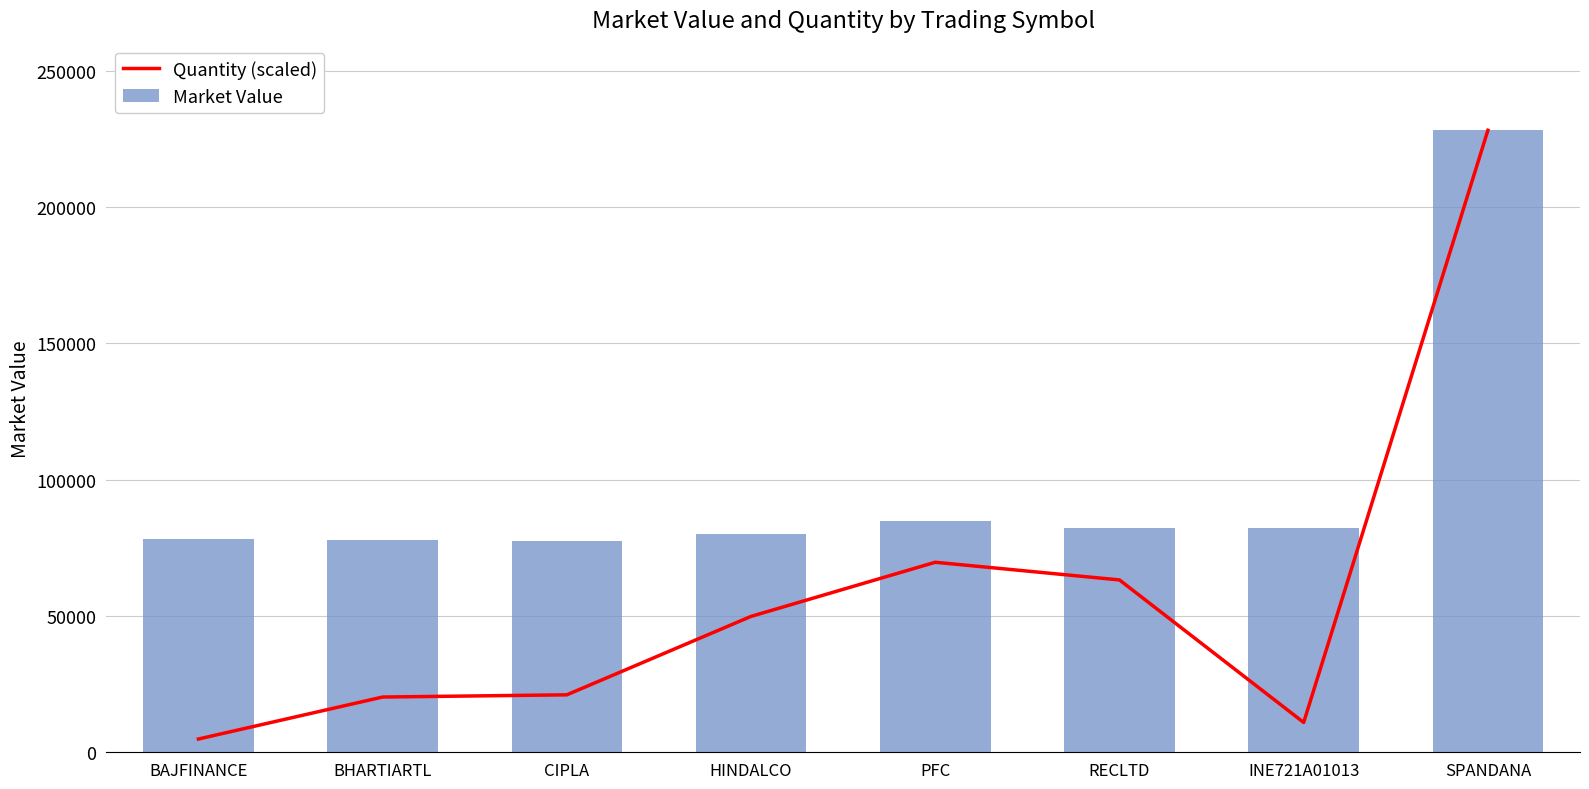

What is the spread (max minus min) of values at HINDALCO?

30122.7